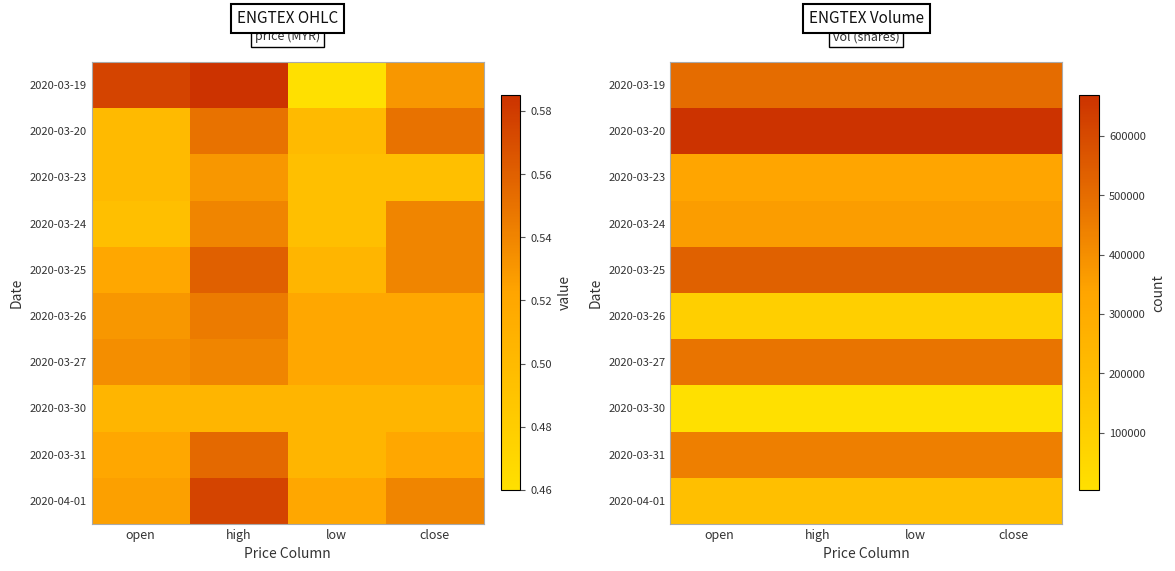

Is it true that 2020-03-31 equals 447200 at close?

True